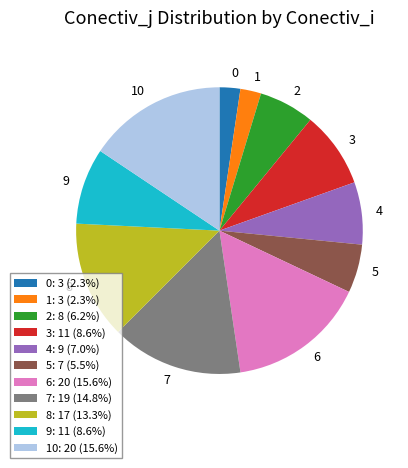

Combined, do 1: 3 (2.3%) and 9: 11 (8.6%) account for over 50%?

No